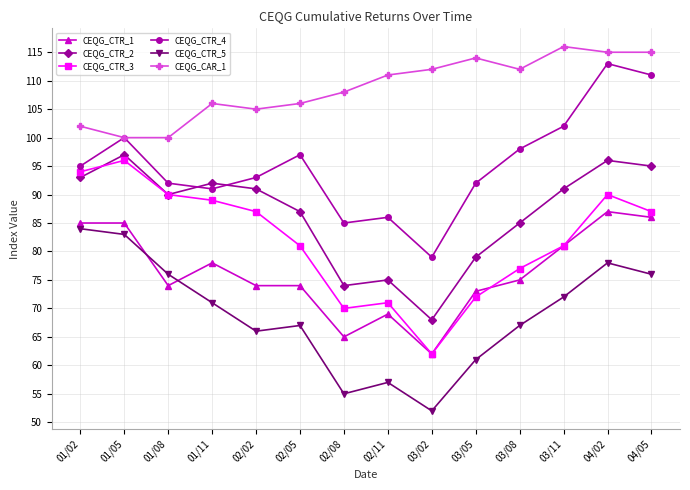

Read the CEQG_CTR_1 value at 01/11, to the nearest 5.

80